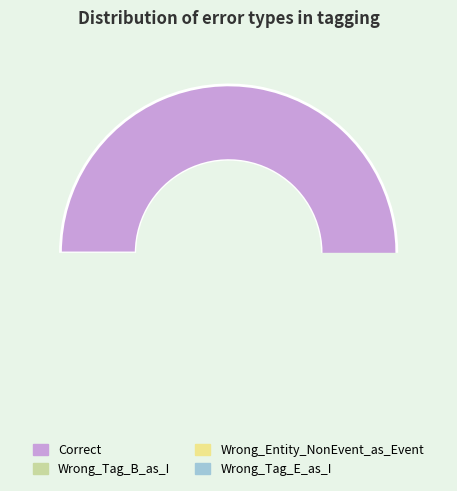

What is the majority slice?

Correct